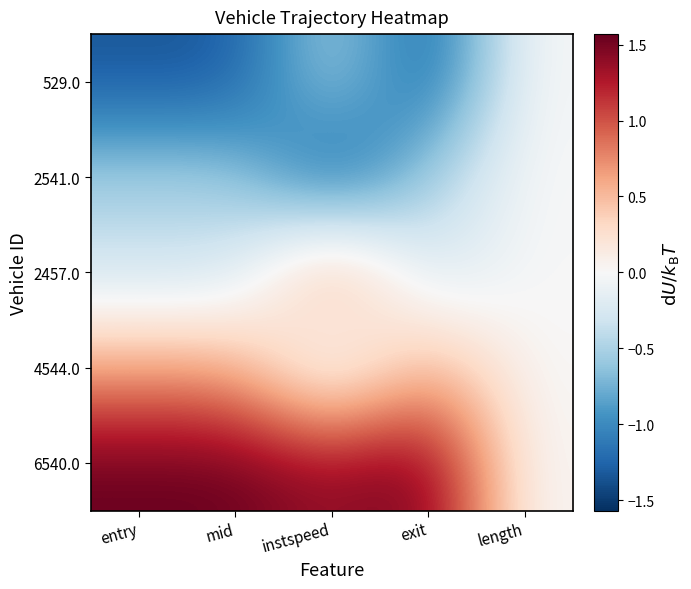

Which series has the largest total across all categories?

6540.0